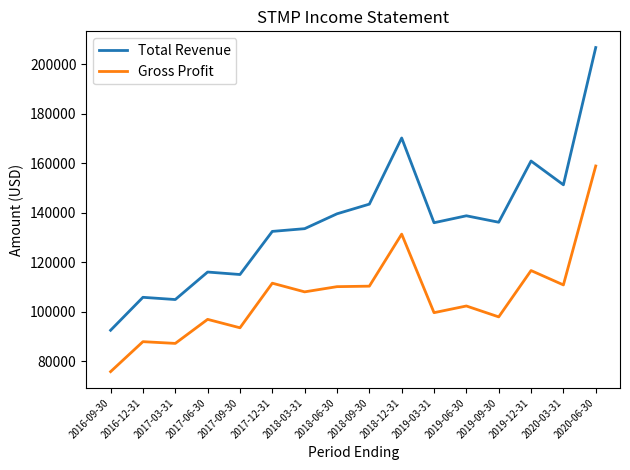

Read the Gross Profit value at 2020-03-31, to the nearest 50.

110900